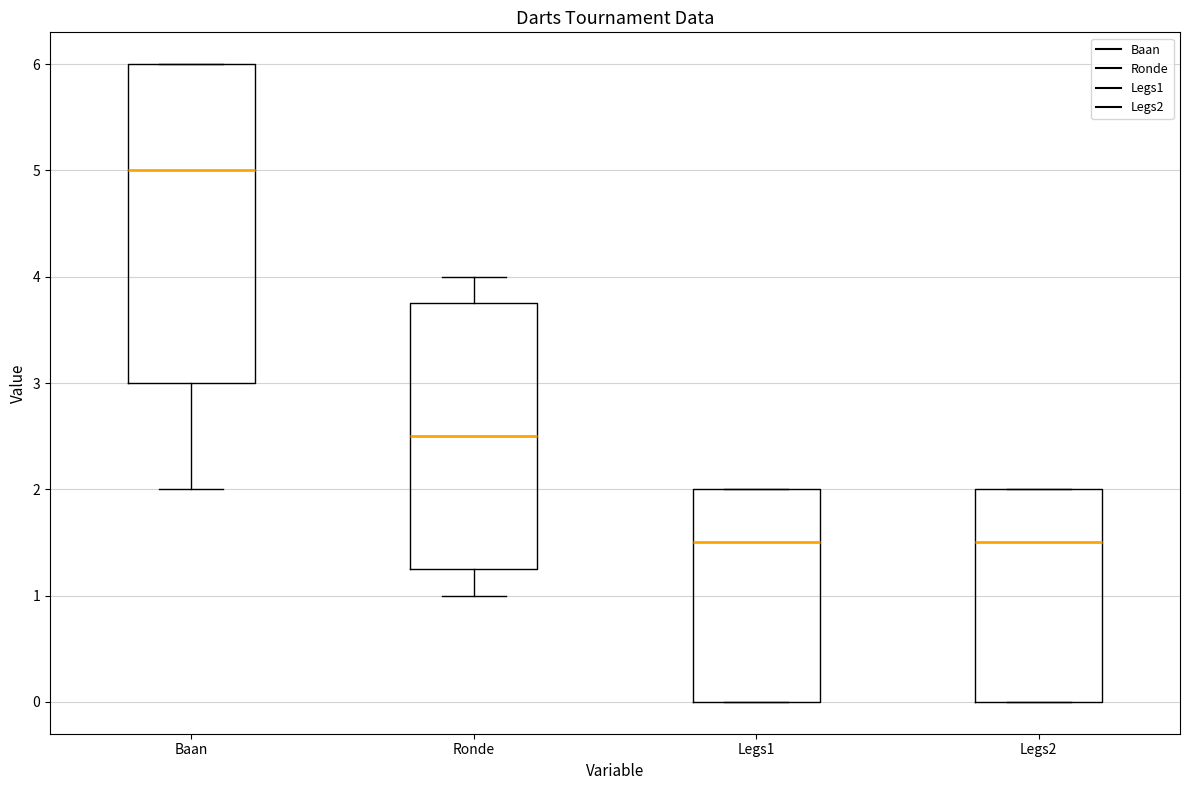

Reading left to right, transcribe this box plot: for each box, give where its median line is, the range the box spans, and where its two whiskers end, as read against the y-axis. The values are not printed on the chart, so give them approximately, as read against the axis.

Baan: median 5.0, box 3.0 to 6.0, whiskers 2.0 to 6.0
Ronde: median 2.5, box 1.3 to 3.8, whiskers 1.0 to 4.0
Legs1: median 1.5, box 0.0 to 2.0, whiskers 0.0 to 2.0
Legs2: median 1.5, box 0.0 to 2.0, whiskers 0.0 to 2.0